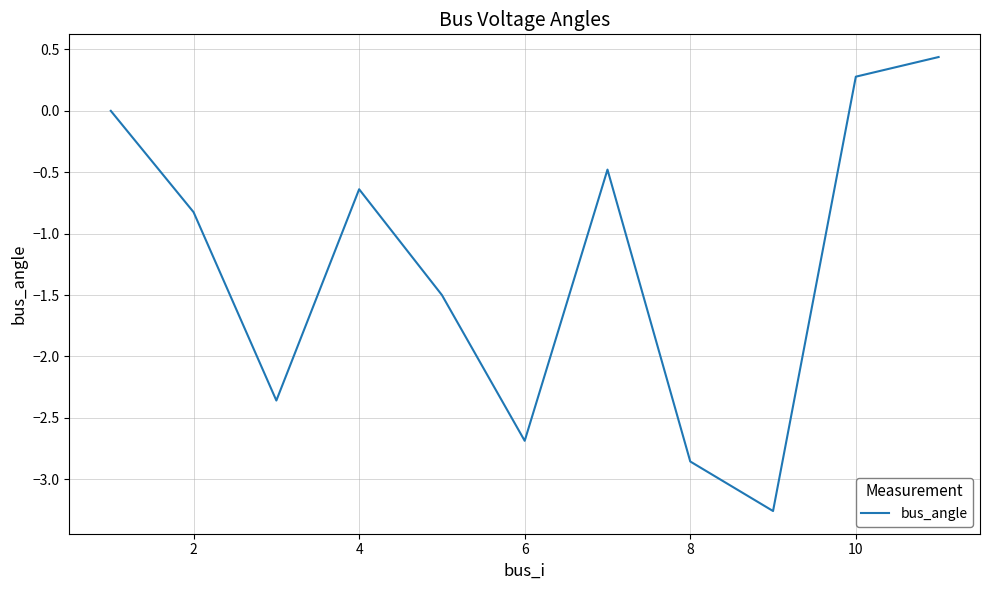

What is the maximum value shown in the chart?

0.4